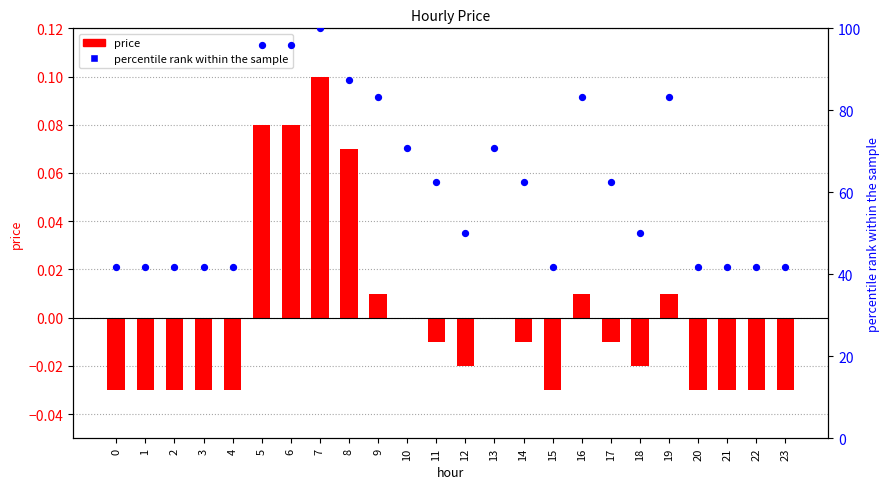

Is the value of percentile rank within the sample at 9 greater than the value of price at 5?

Yes